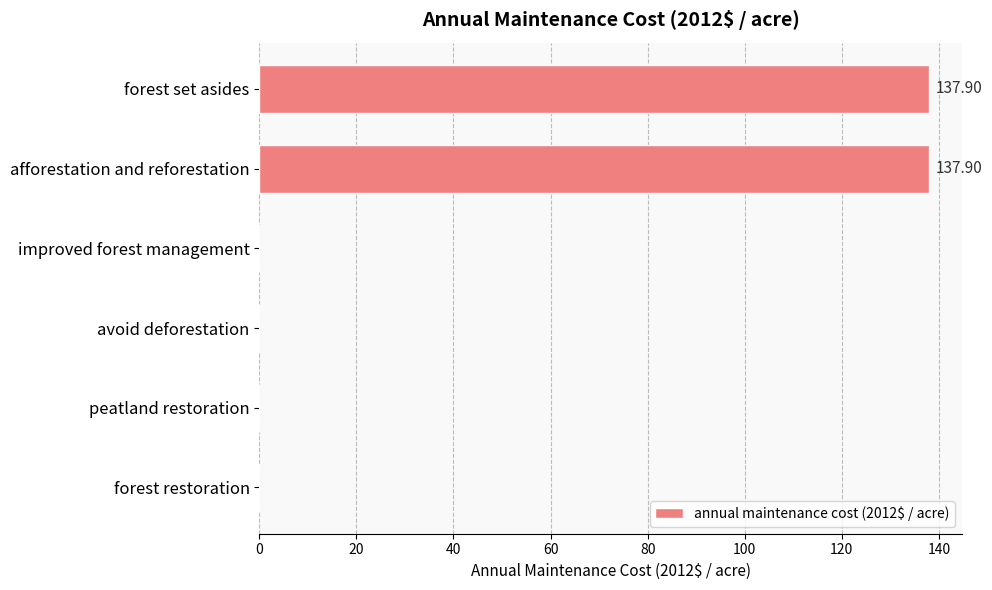

What is the sum of the values at afforestation and reforestation and peatland restoration?

137.9